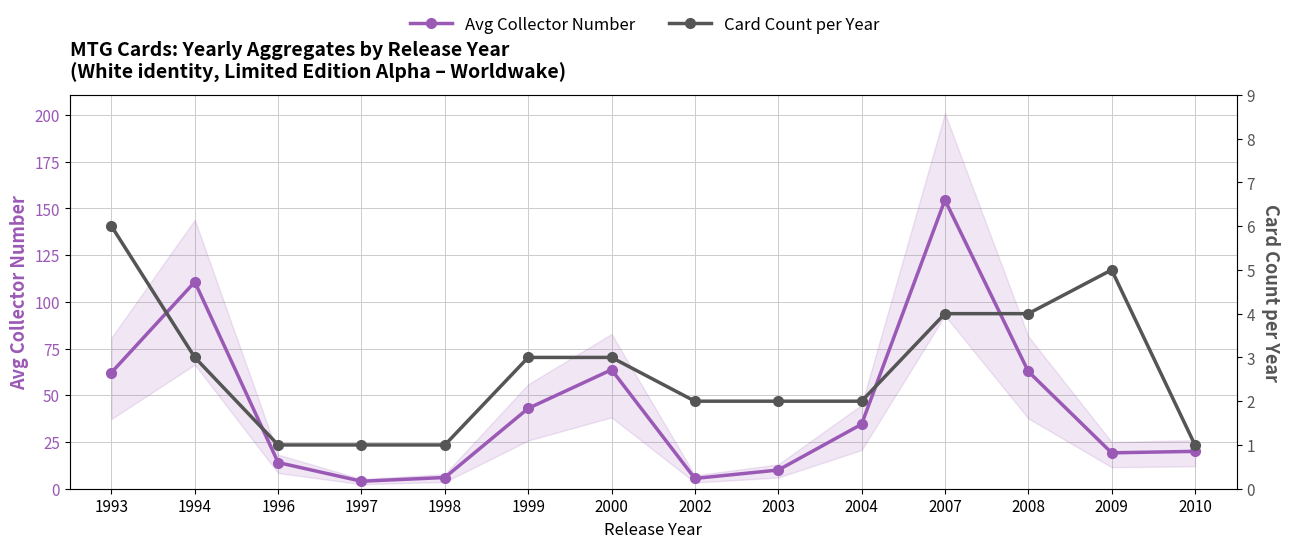

What is the difference between the highest and lowest values at 1999?

40.0